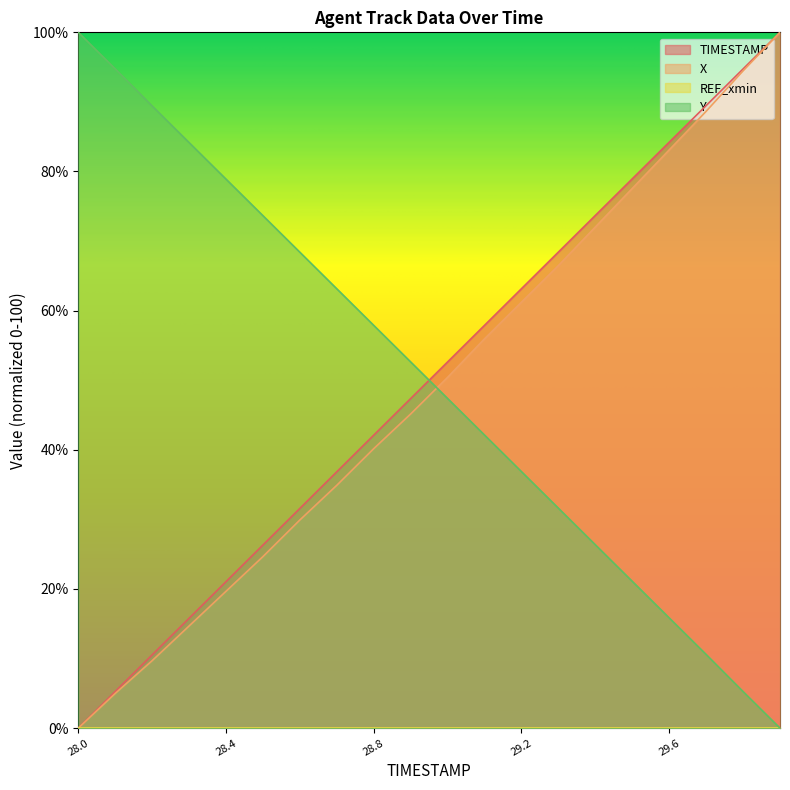

True or false: Y and TIMESTAMP intersect in this chart.

True